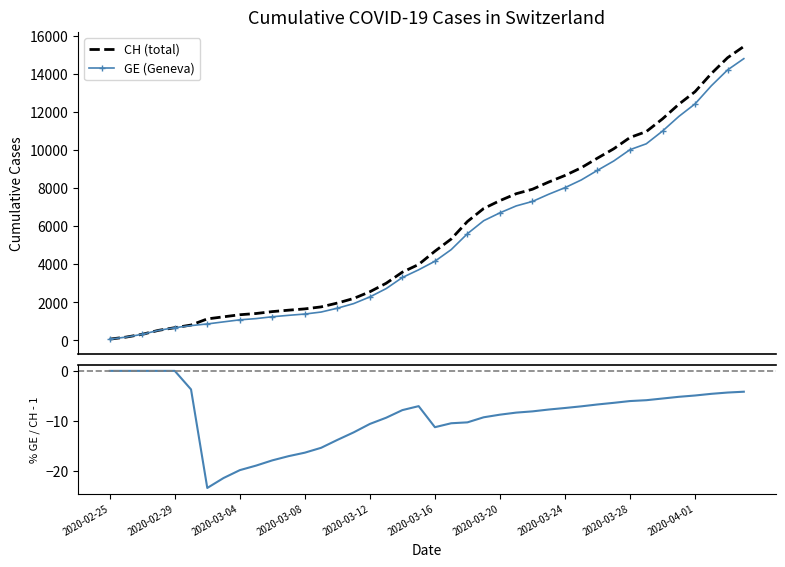

What is the highest value of the GE (Geneva) series?

14828